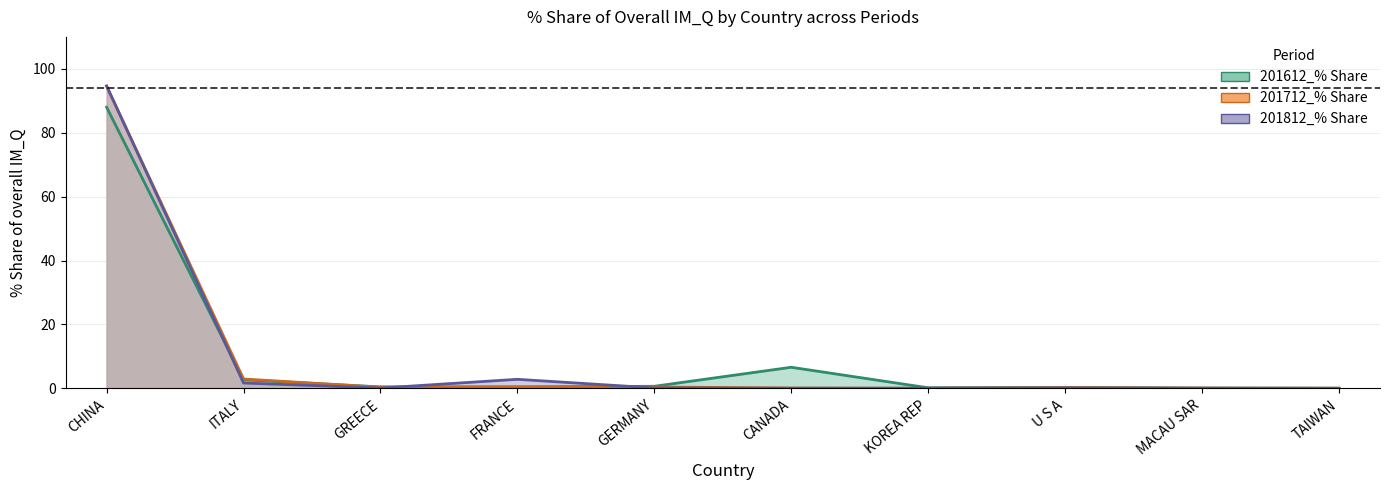

Which has a higher value, U S A or CHINA?

CHINA